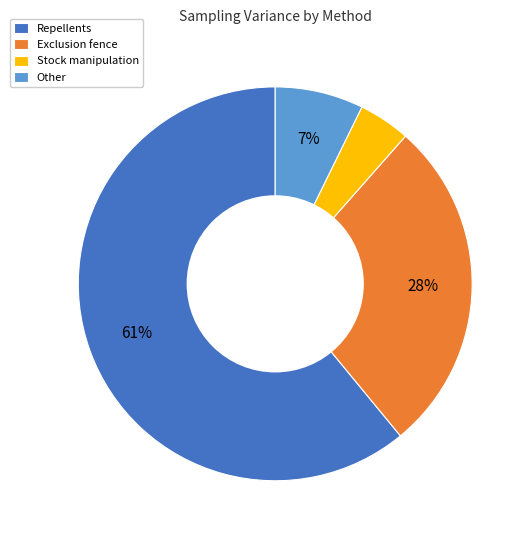

True or false: Exclusion fence accounts for 17% of the total.

False